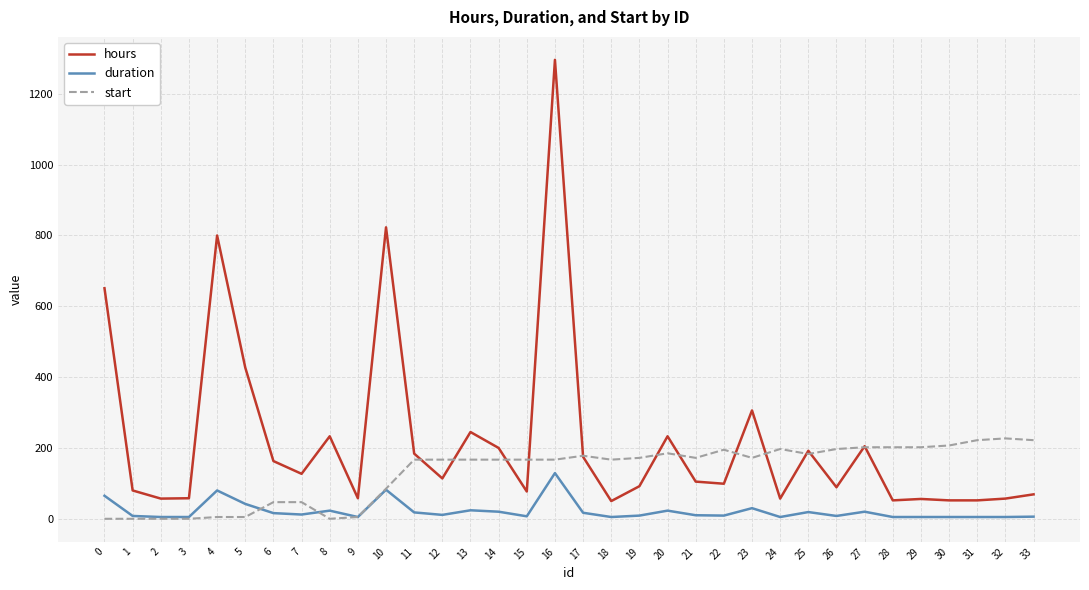

How many values in the hours series are below 114?

17